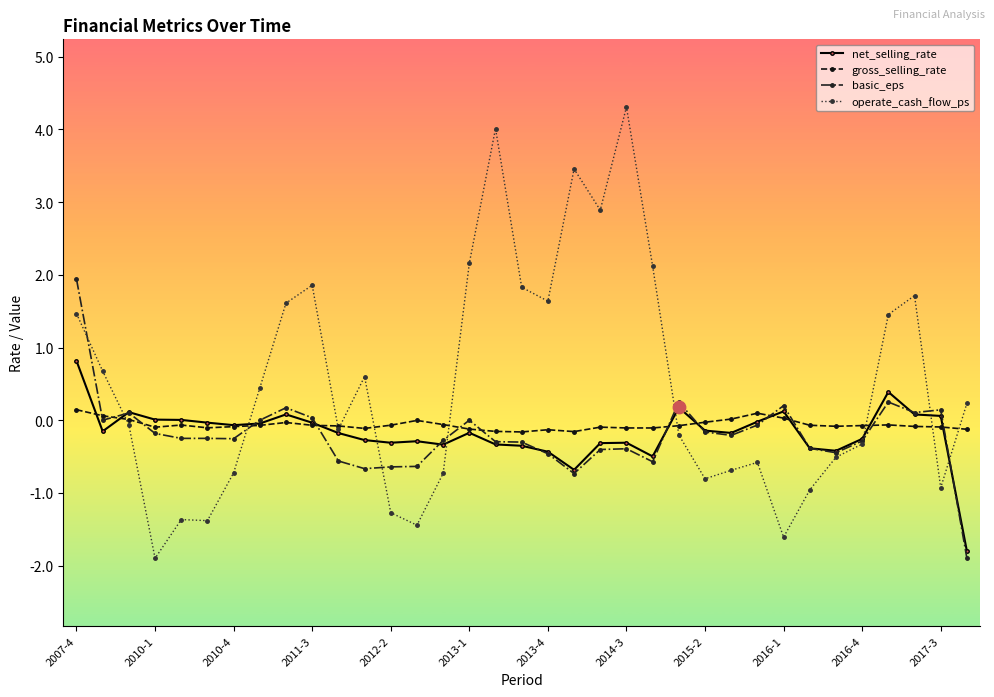

Which series has the largest total across all categories?

operate_cash_flow_ps